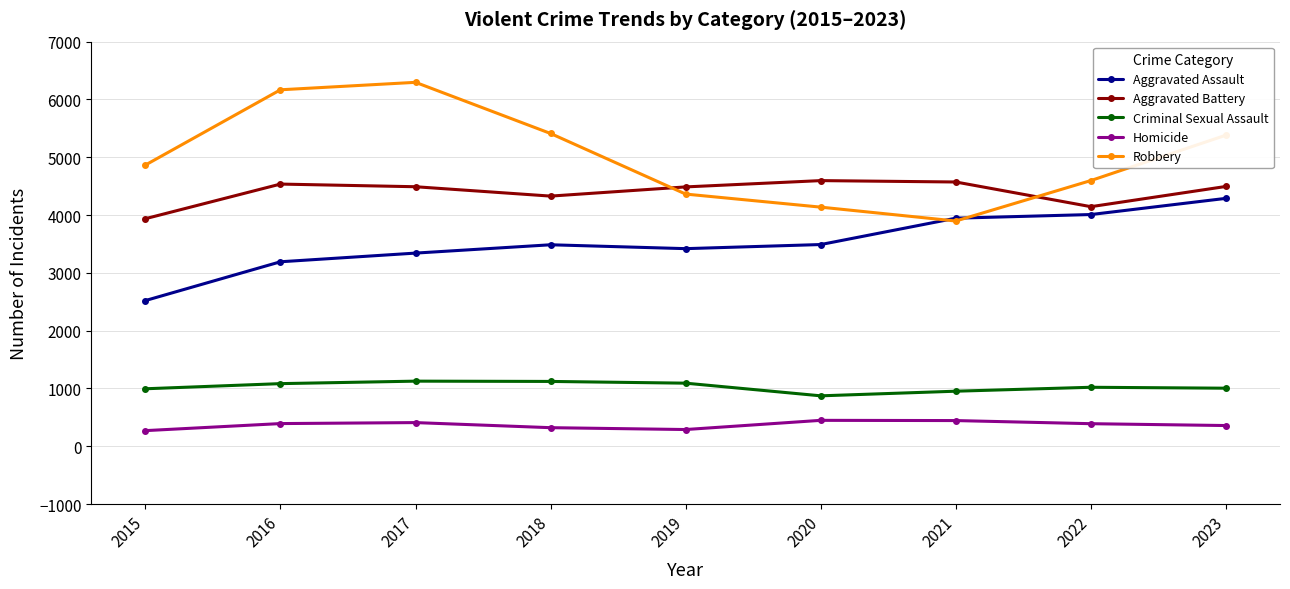

What is the total value across all series at 2016?

15372